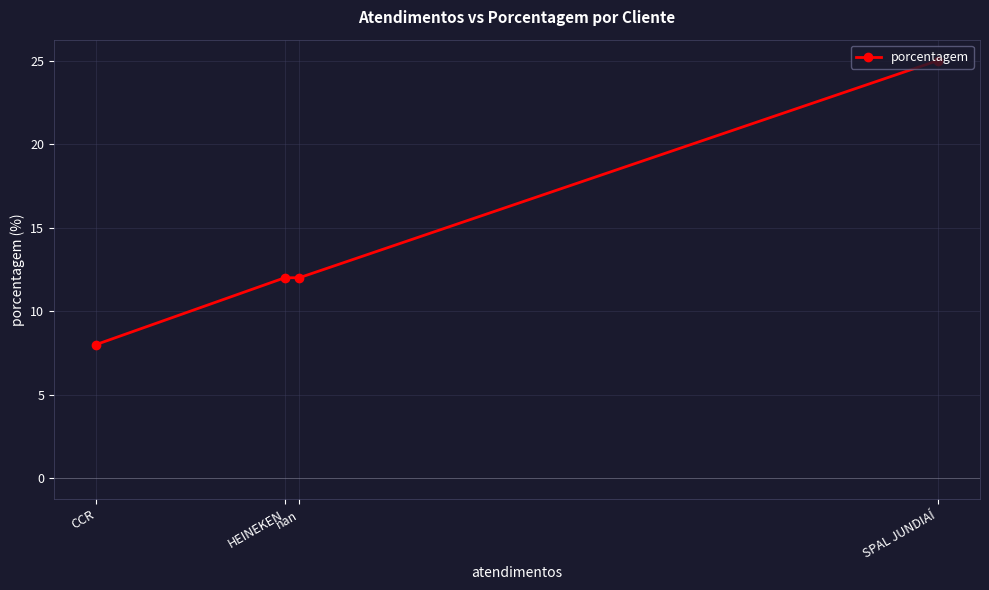

Does the chart display data point markers on the line(s)?

Yes